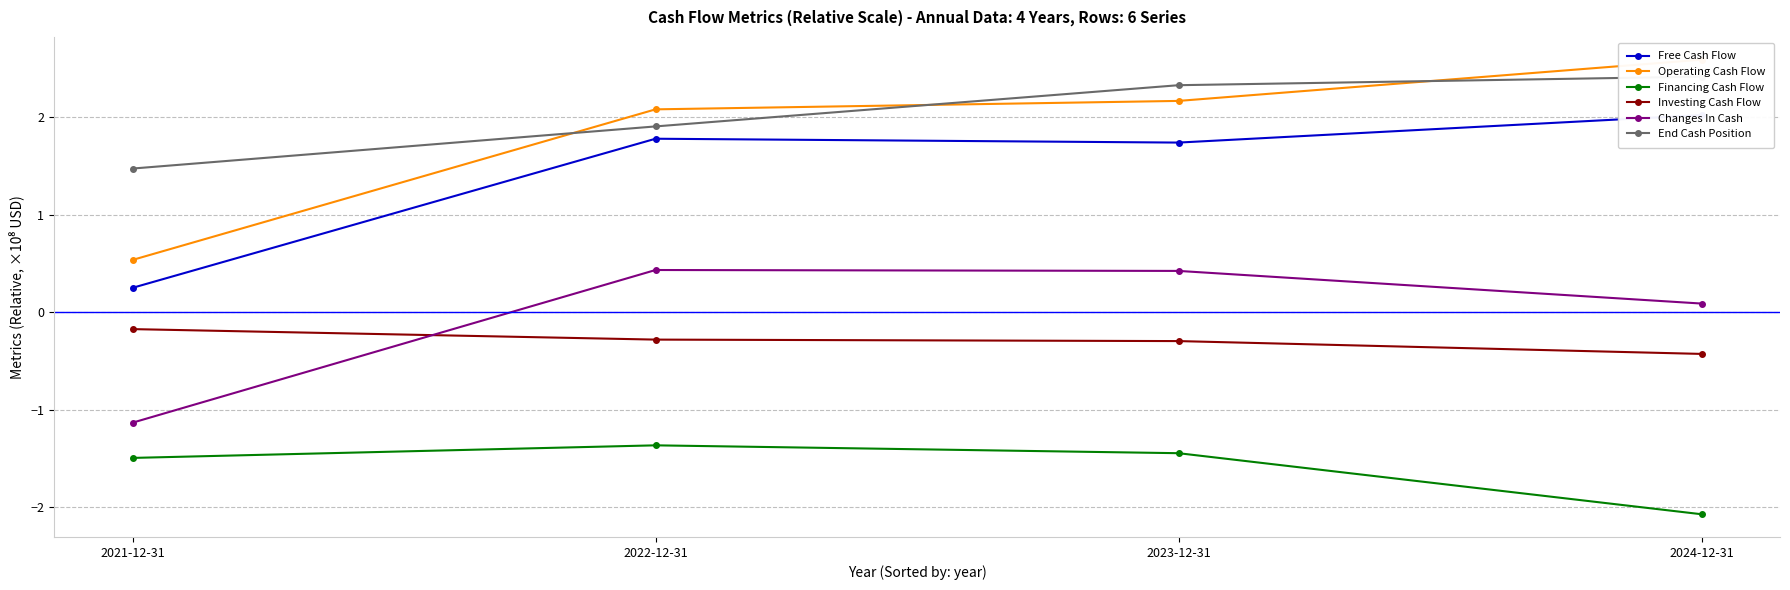

True or false: Operating Cash Flow and Changes In Cash intersect in this chart.

False